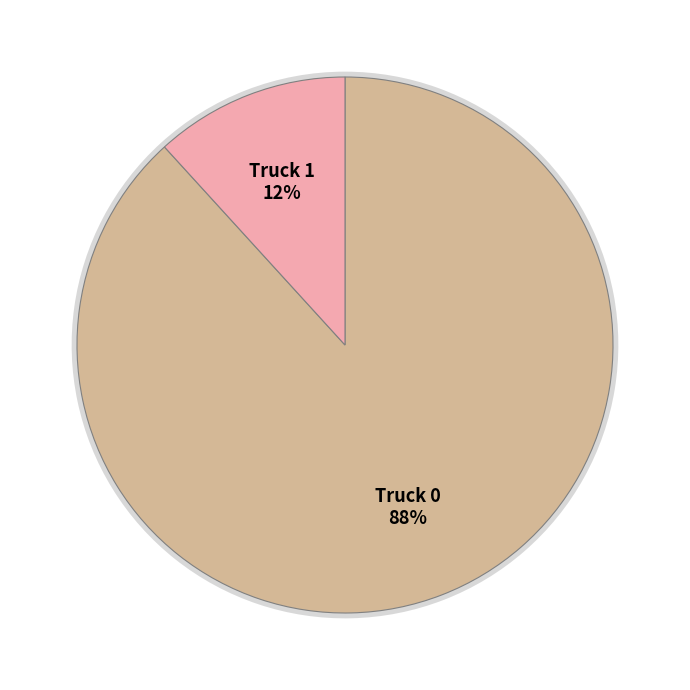

Do Truck 0 and Truck 1 together represent more than half of the pie?

Yes